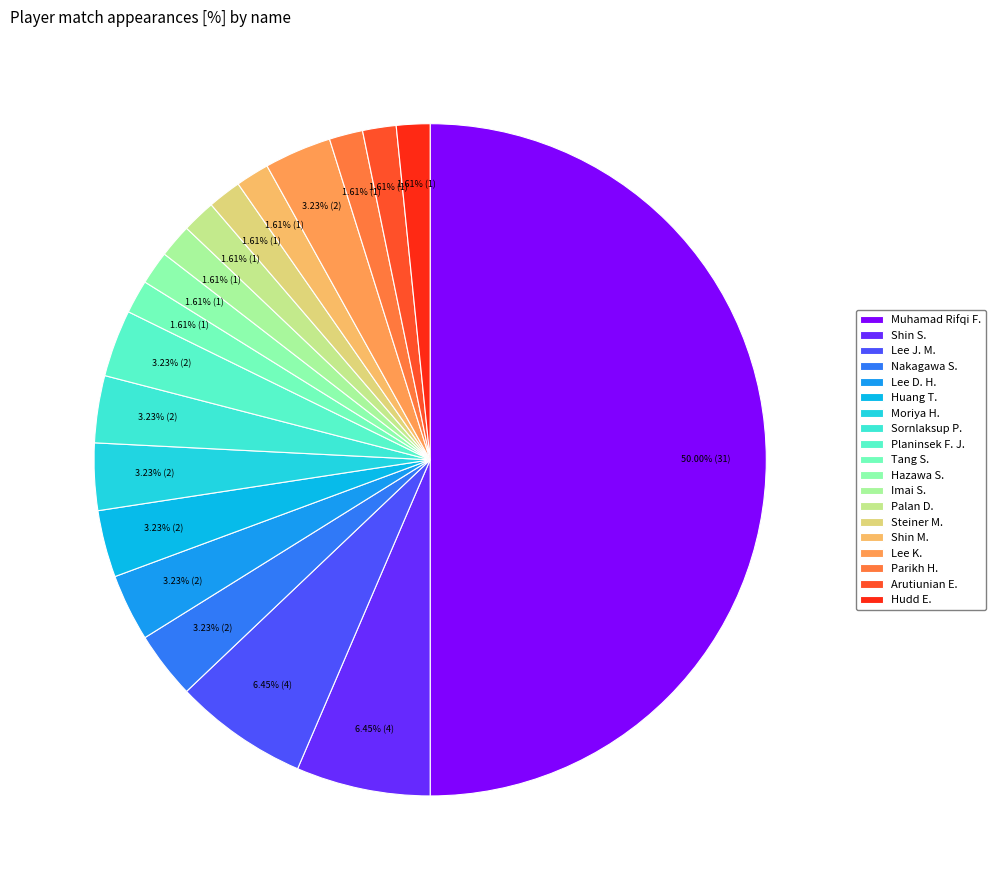

How many segments does this pie chart have?

19